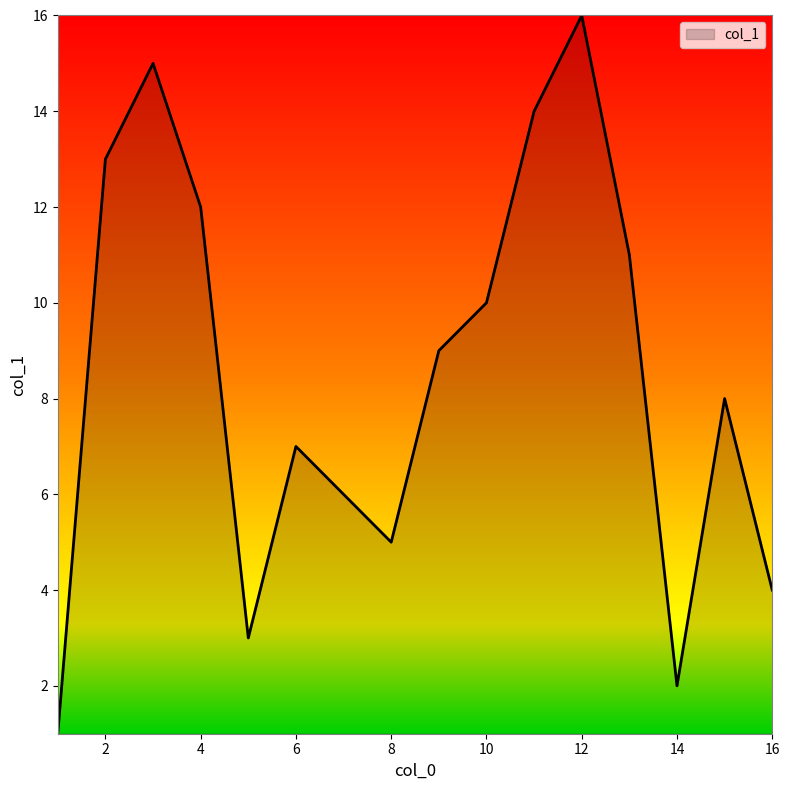

What is the minimum value shown in the chart?

1